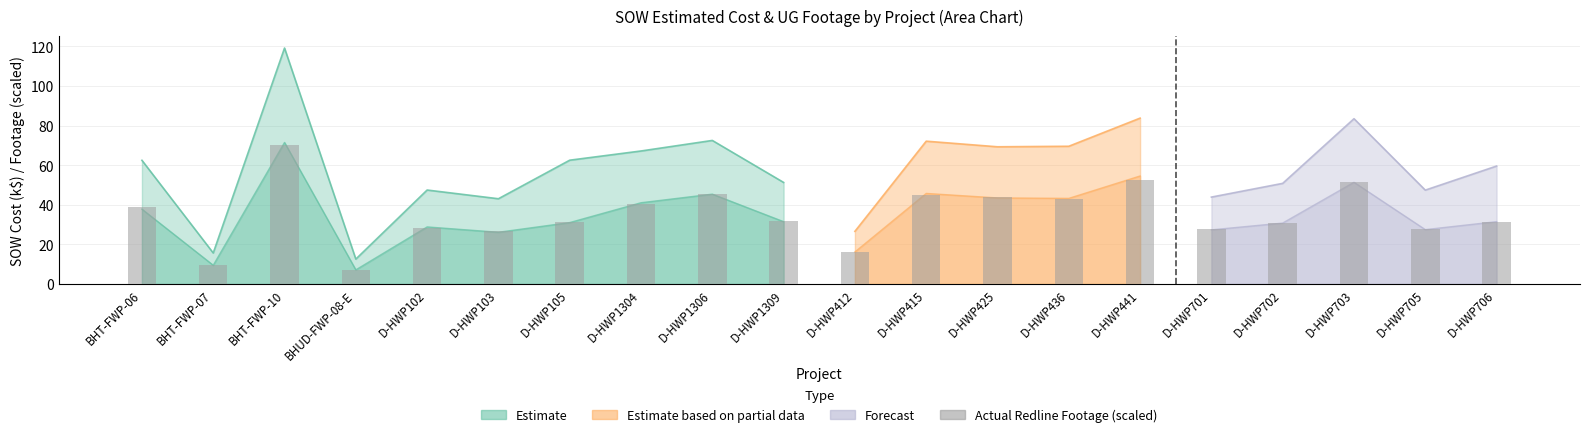

What is the difference between the maximum and minimum values?

63.2